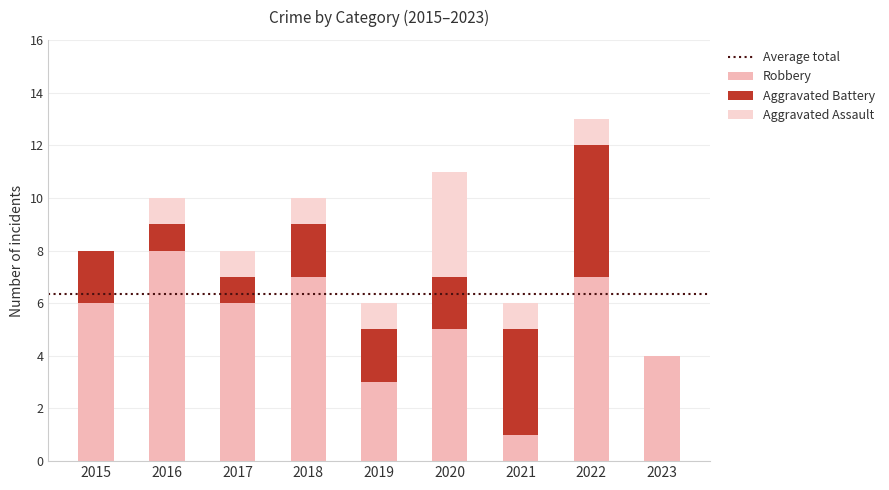

At 2021, list the series in order from smallest to largest.

Aggravated Assault, Robbery, Aggravated Battery